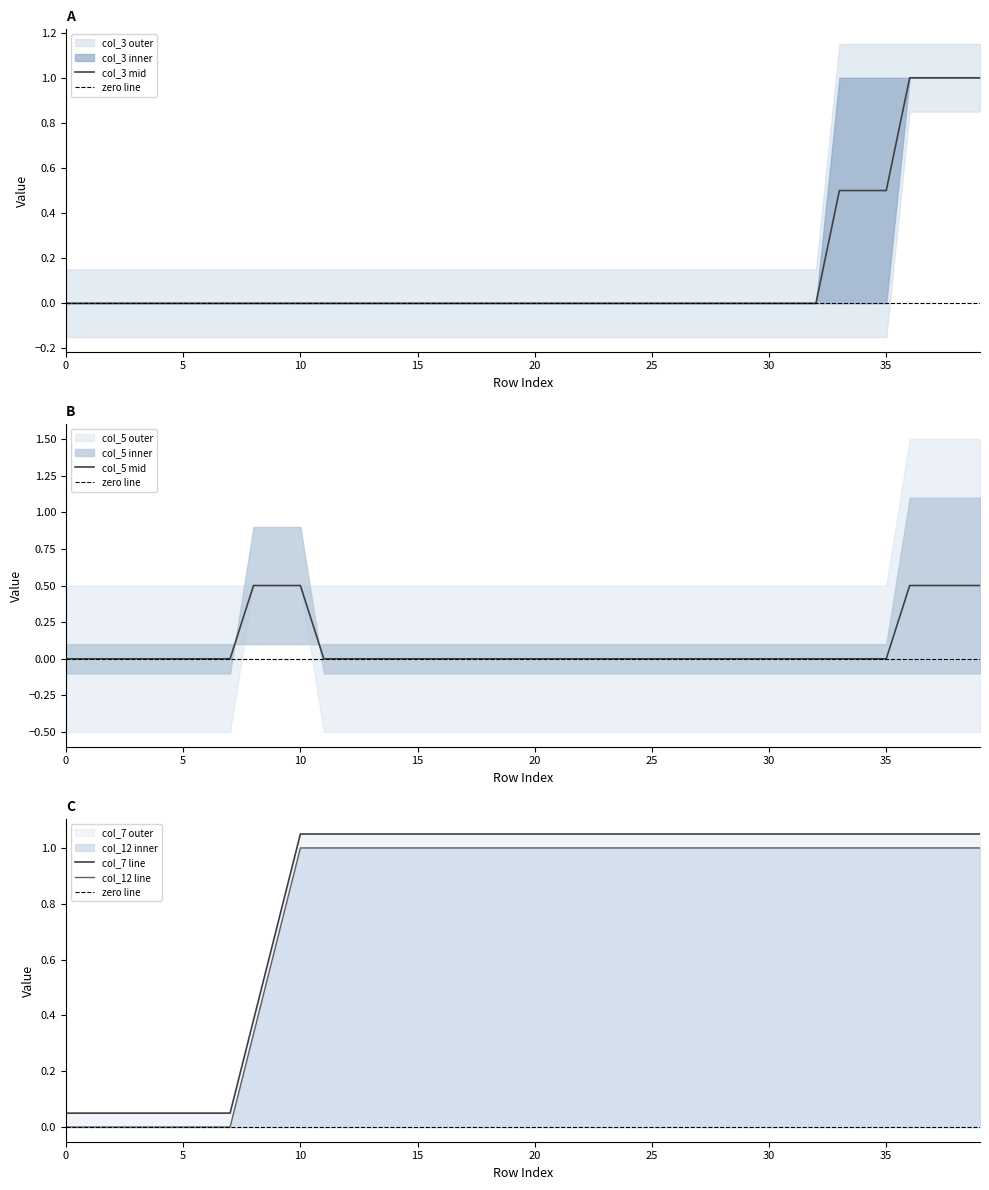

Is it true that col_3 mid equals -0.5 at 5?

False